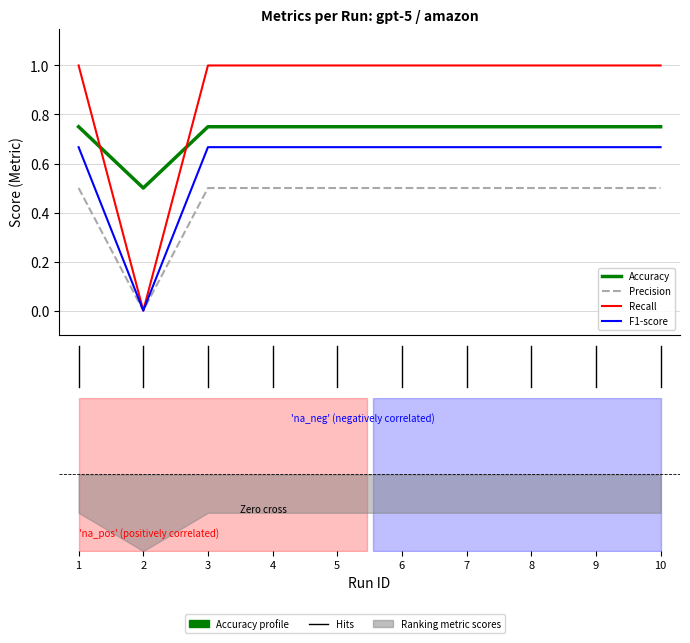

List the labels in order of Precision value, largest first.

1, 3, 4, 5, 6, 7, 8, 9, 10, 2